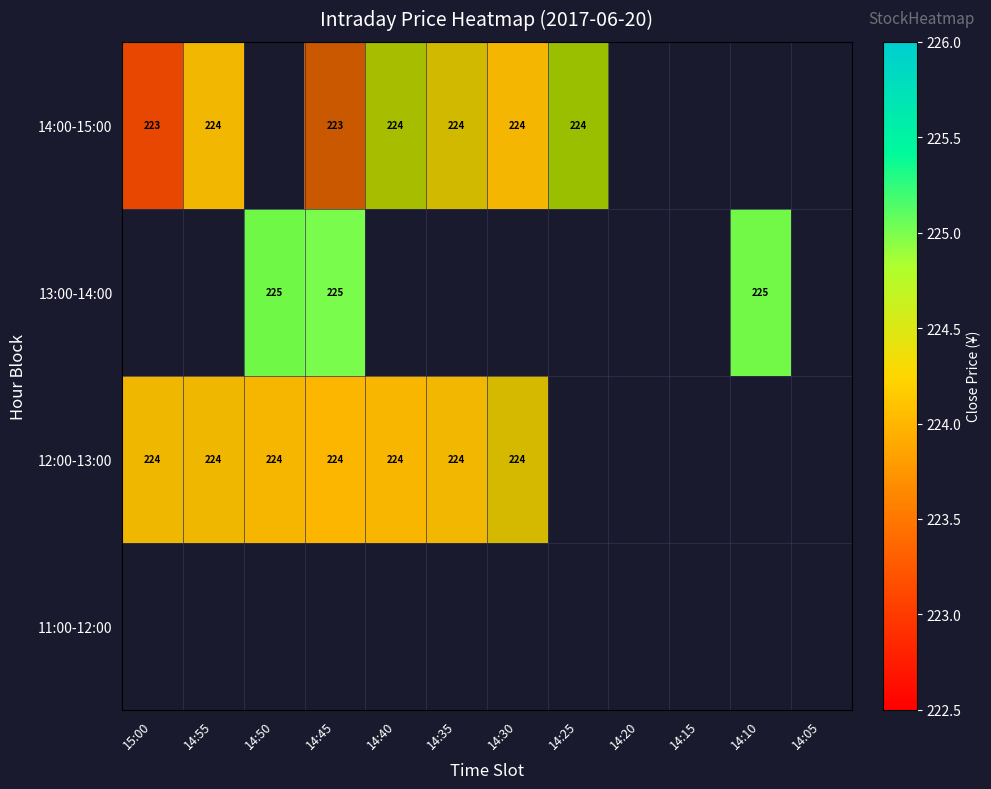

Is it true that 14:00-15:00 equals 223 at 14:45?

True